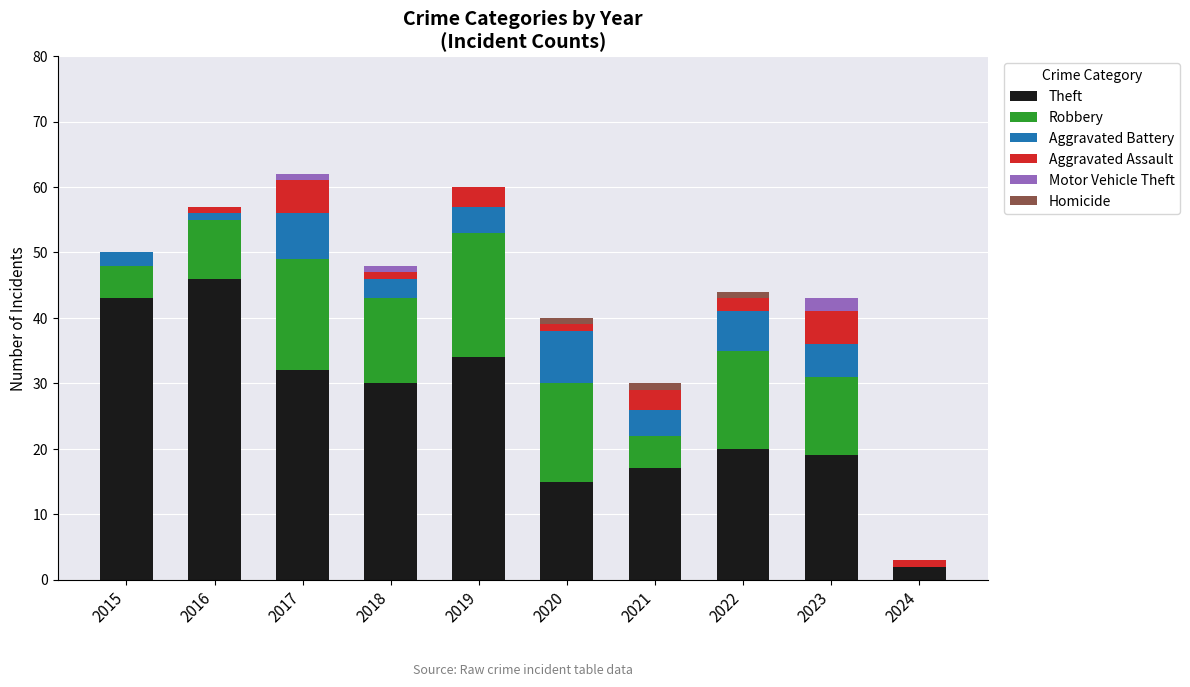

True or false: Theft has a value of 29 at 2023.

False